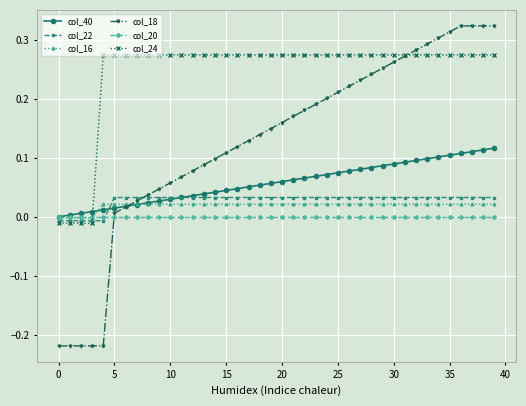

Which series has the largest total across all categories?

col_24